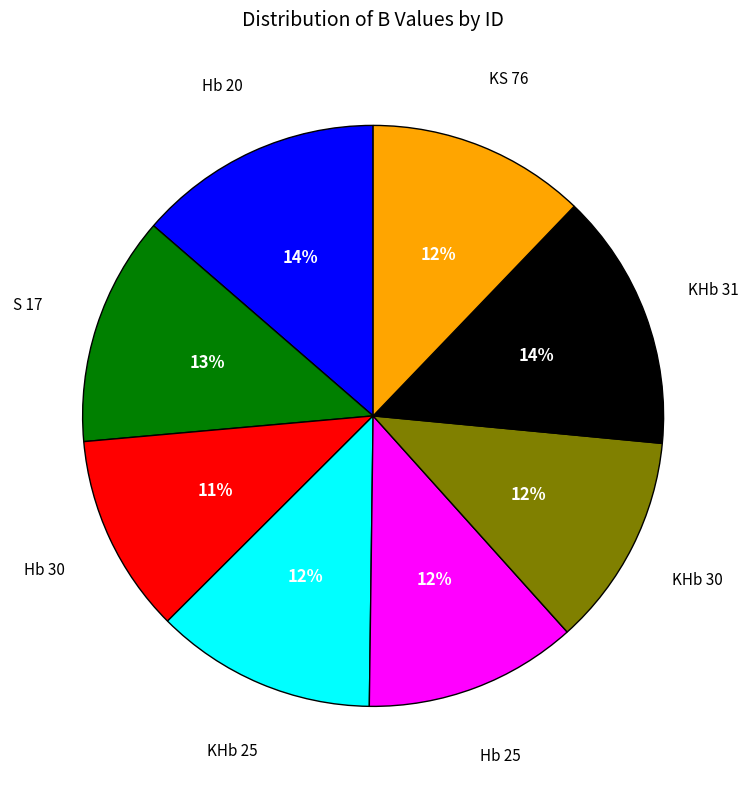

Does any single category account for the majority?

No